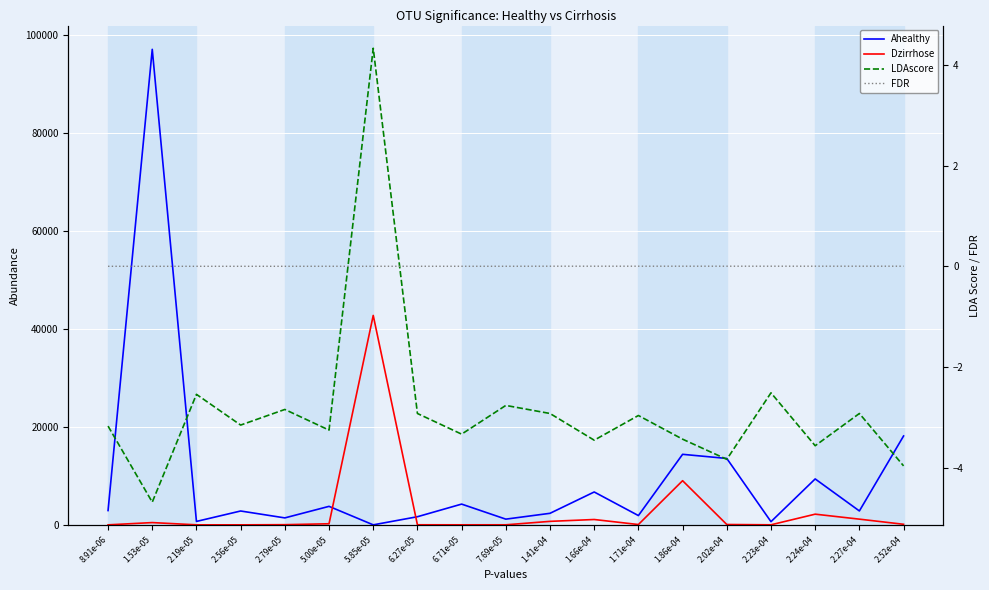

Is it true that Ahealthy equals 696.9 at 2.19e-05?

True